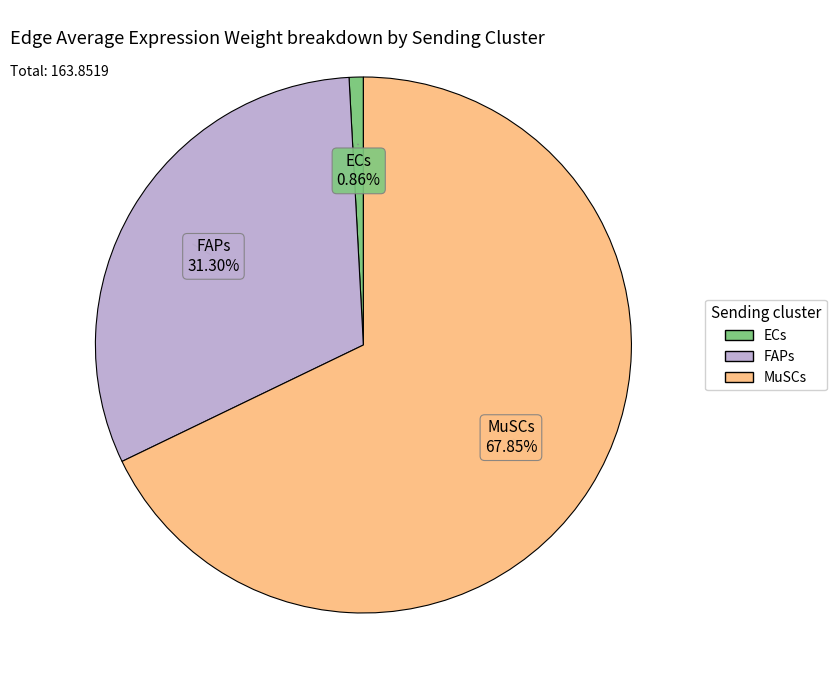

Rank the categories by value from highest to lowest.

MuSCs, FAPs, ECs